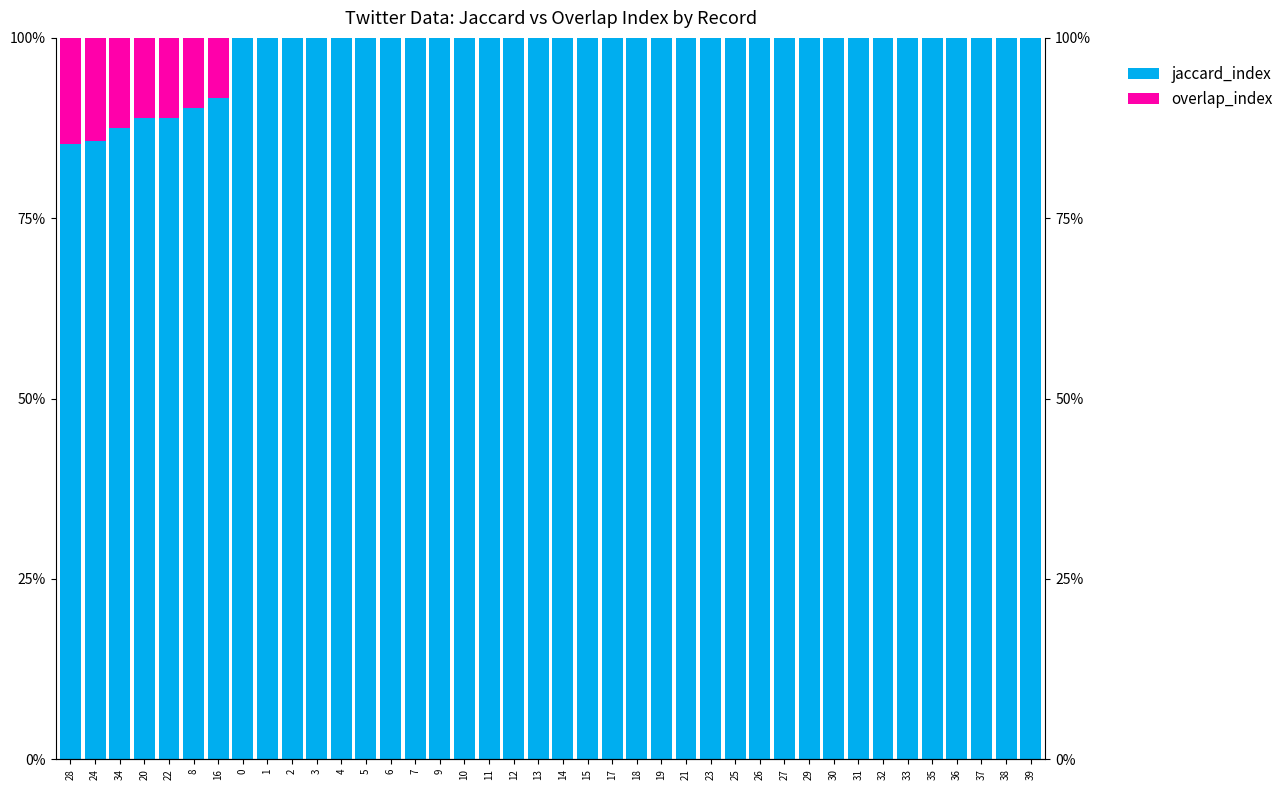

What are all the series names shown in the legend?

jaccard_index, overlap_index